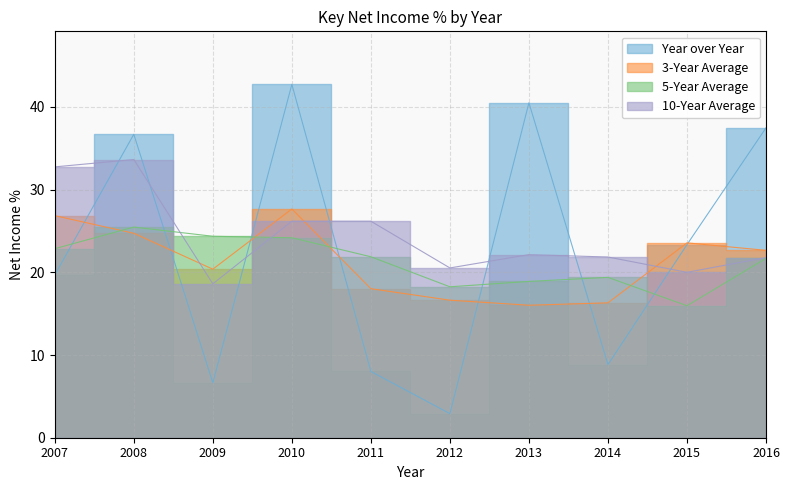

In 3-Year Average, how many points are higher than both neighbors (excluding endpoints)?

2